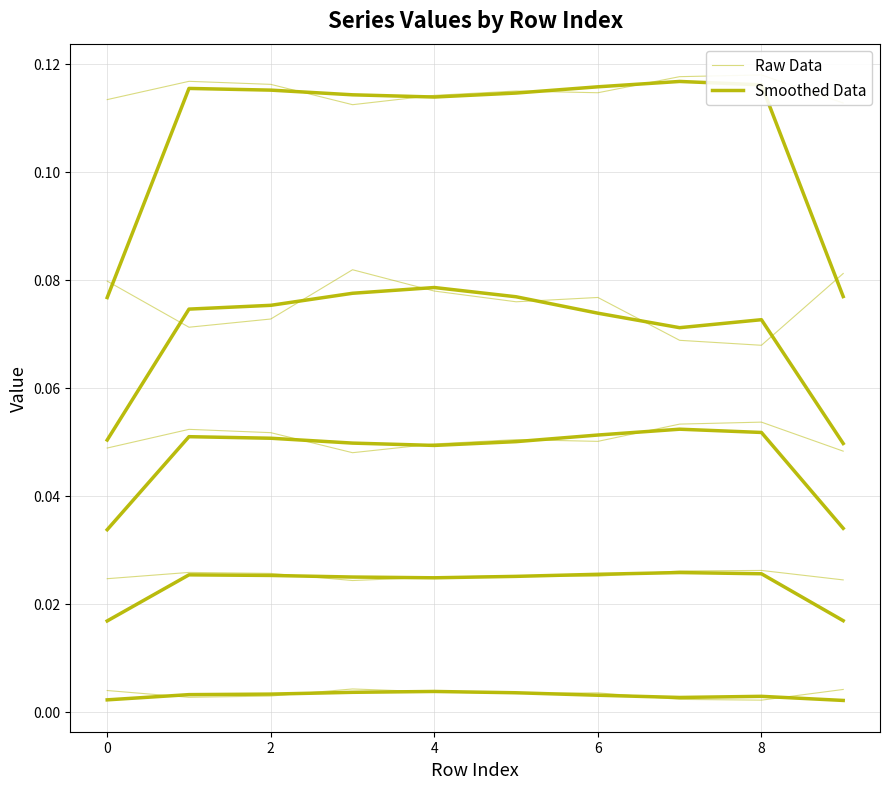

What is the difference between the highest and lowest values at 6?

0.1